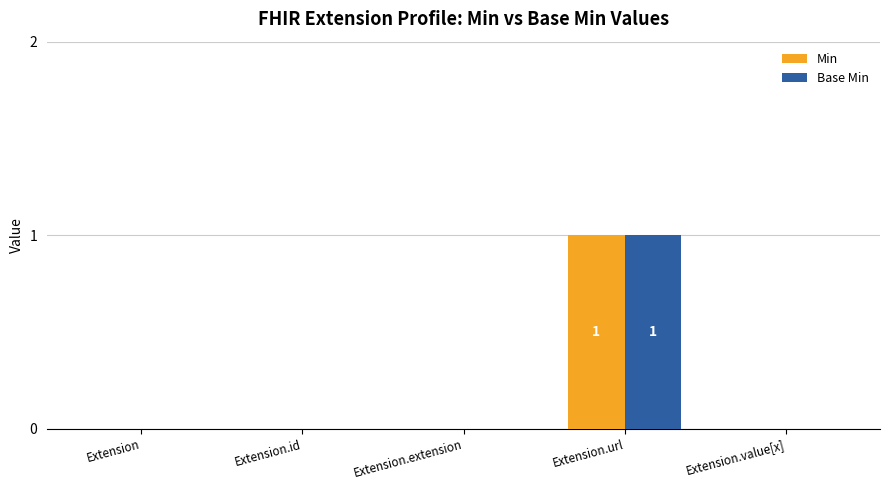

Are the bars grouped side by side (vs. stacked)?

Yes